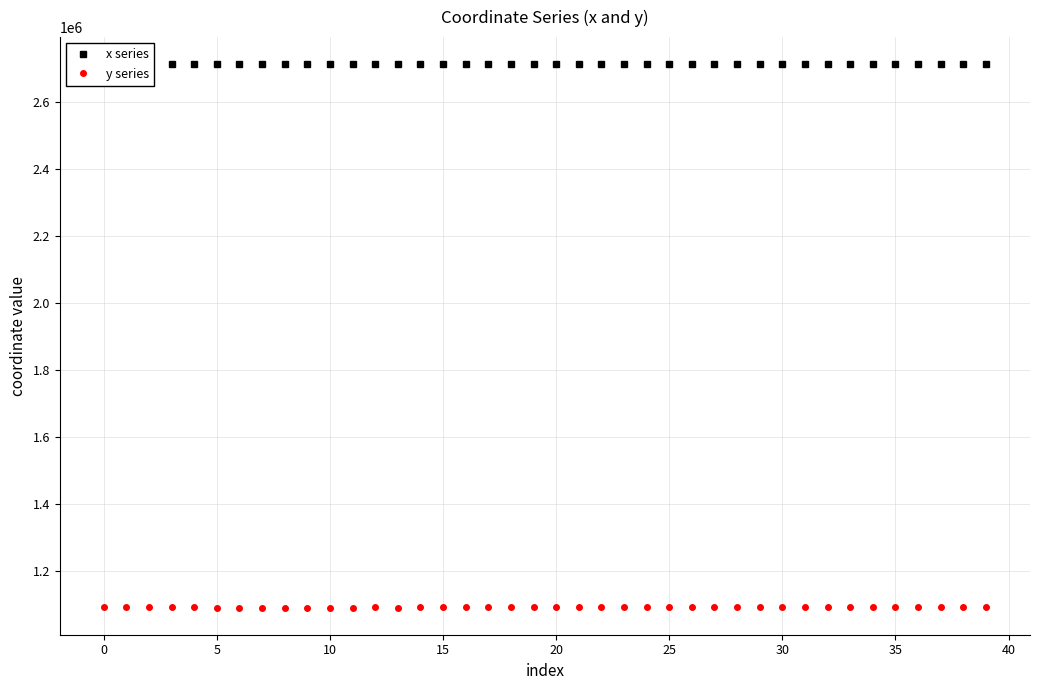

Count the number of categories in the chart.

40